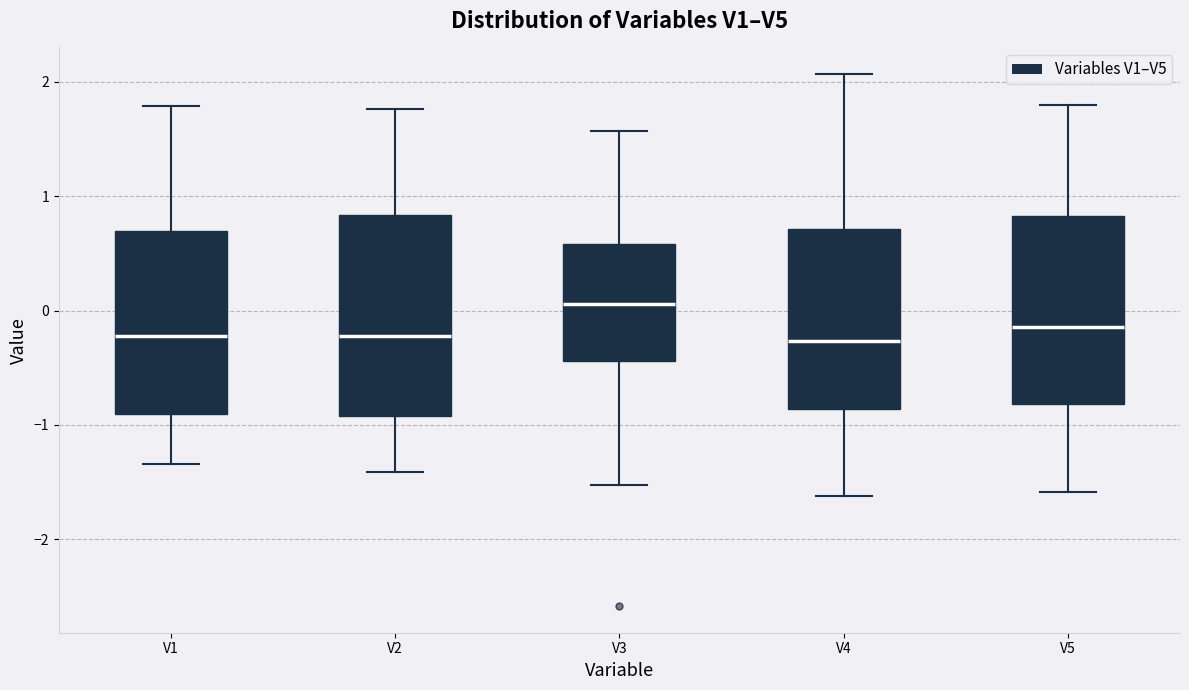

Reading left to right, transcribe this box plot: for each box, give where its median line is, the range the box spans, and where its two whiskers end, as read against the y-axis. The values are not printed on the chart, so give them approximately, as read against the axis.

V1: median -0.2, box -0.9 to 0.7, whiskers -1.3 to 1.8
V2: median -0.2, box -0.9 to 0.8, whiskers -1.4 to 1.8
V3: median 0.1, box -0.4 to 0.6, whiskers -1.5 to 1.6
V4: median -0.3, box -0.9 to 0.7, whiskers -1.6 to 2.1
V5: median -0.1, box -0.8 to 0.8, whiskers -1.6 to 1.8